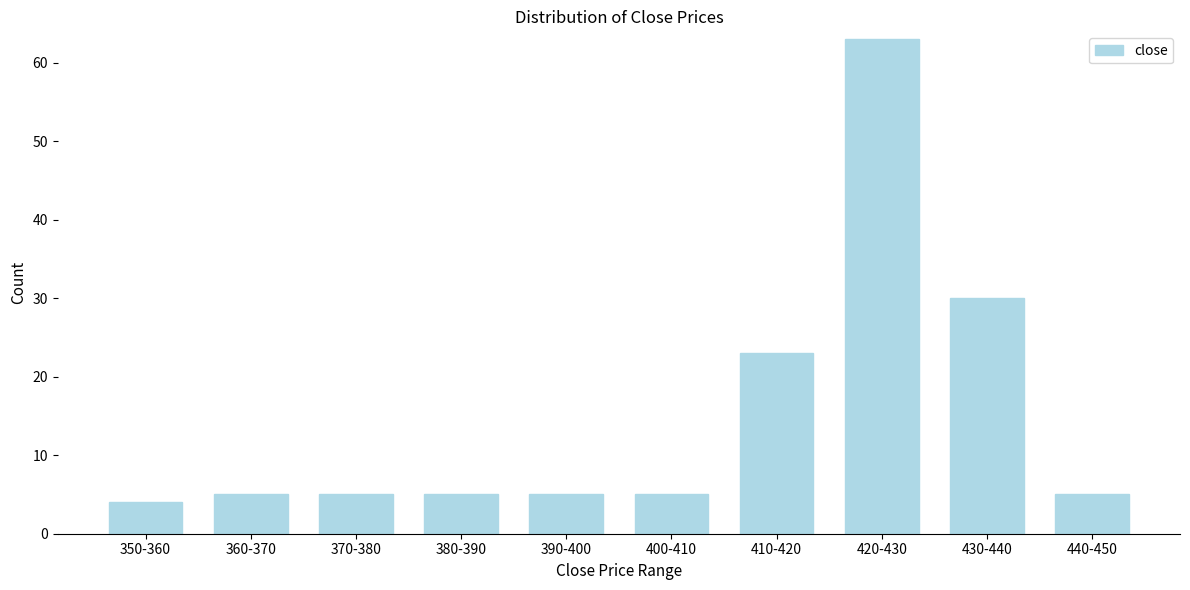

Reading left to right, extract all data points from this chart.

350-360=4	360-370=5	370-380=5	380-390=5	390-400=5	400-410=5	410-420=23	420-430=63	430-440=30	440-450=5